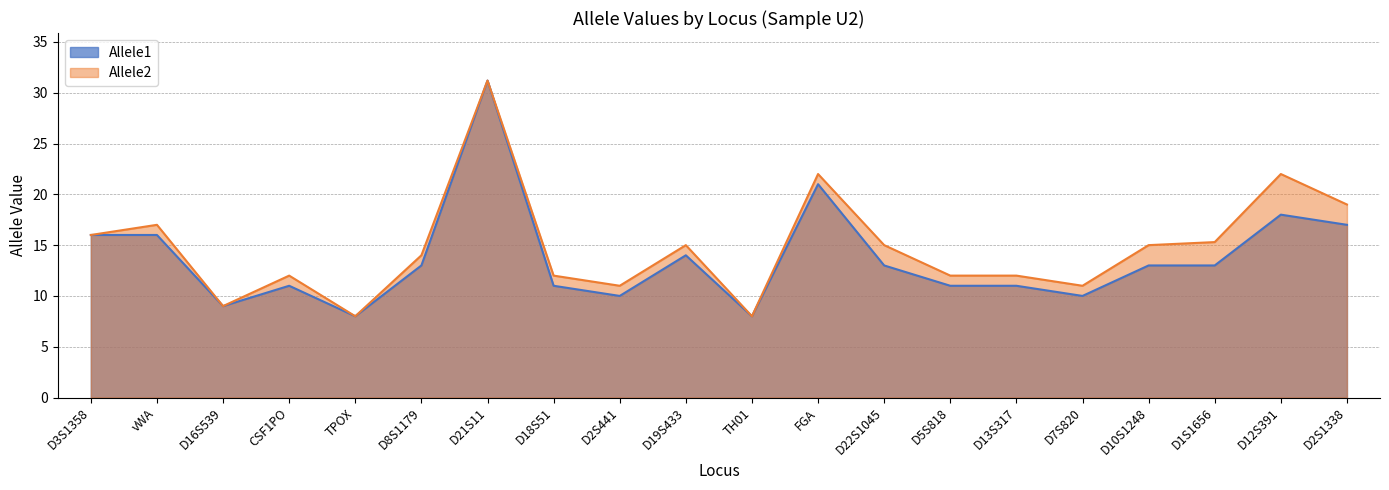

Does the chart display data point markers on the line(s)?

No